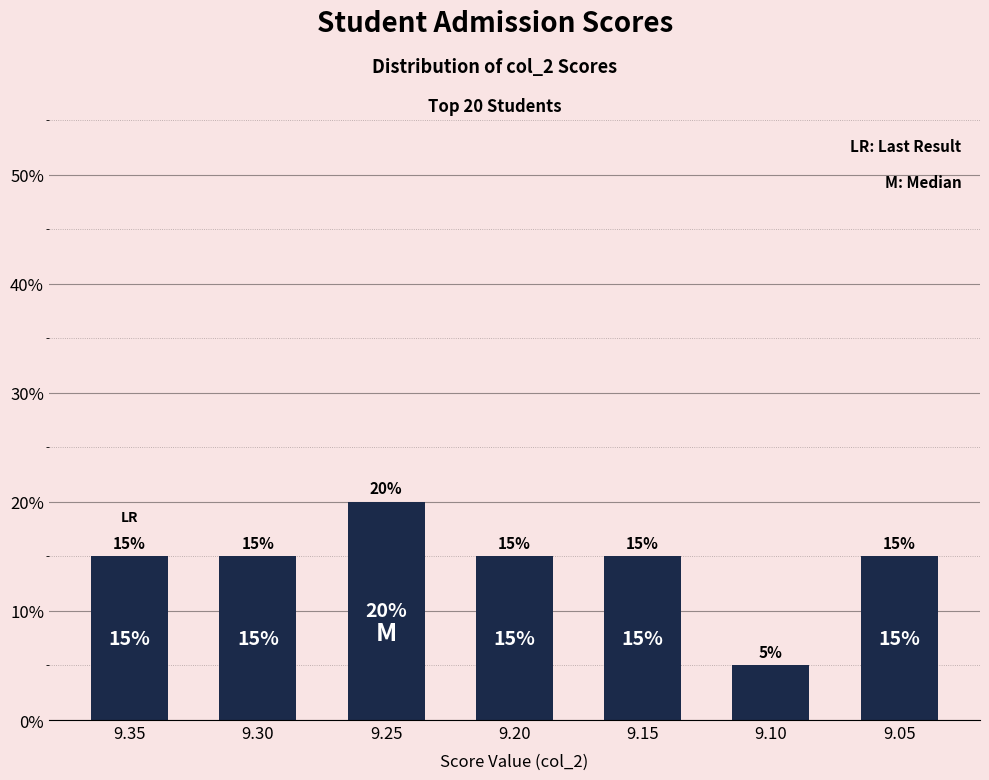

The chart shows a value of 15 at 9.35. True or false?

True